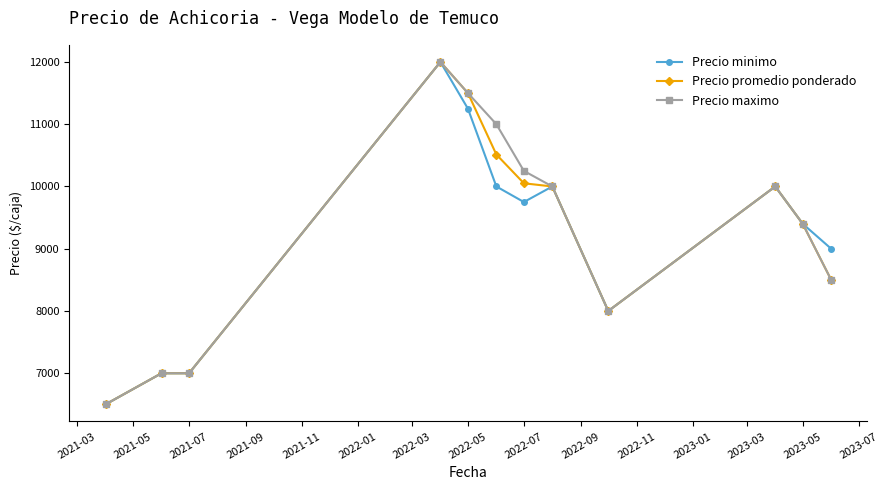

How many series are shown in this chart?

3